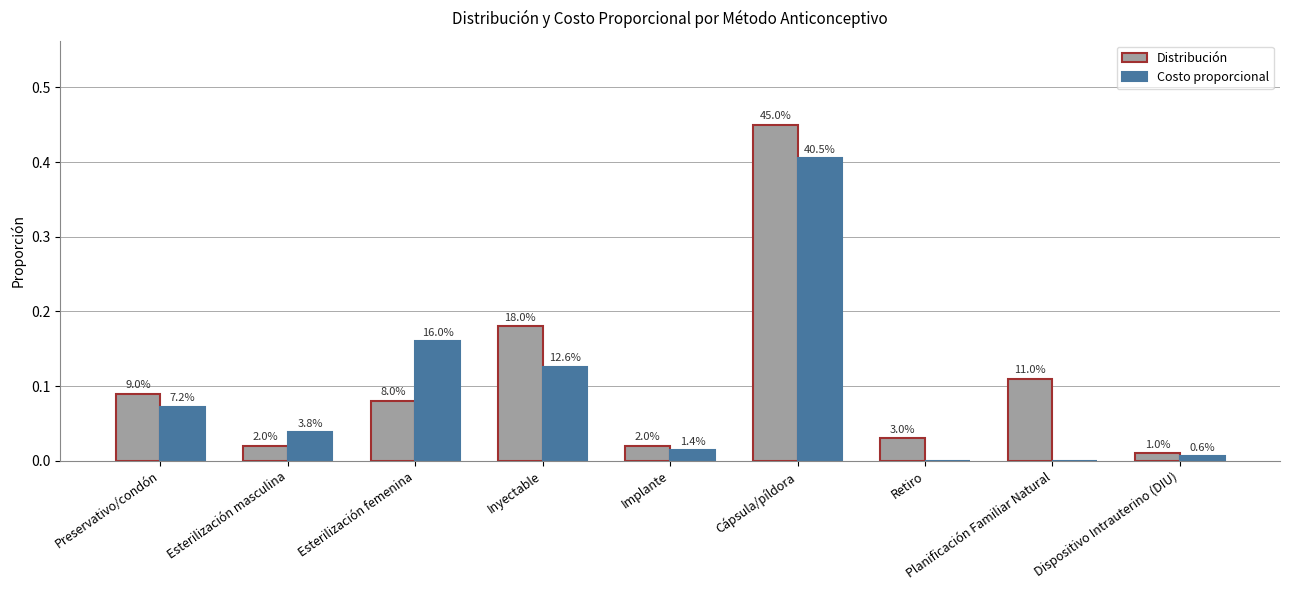

Are the bars horizontal?

No